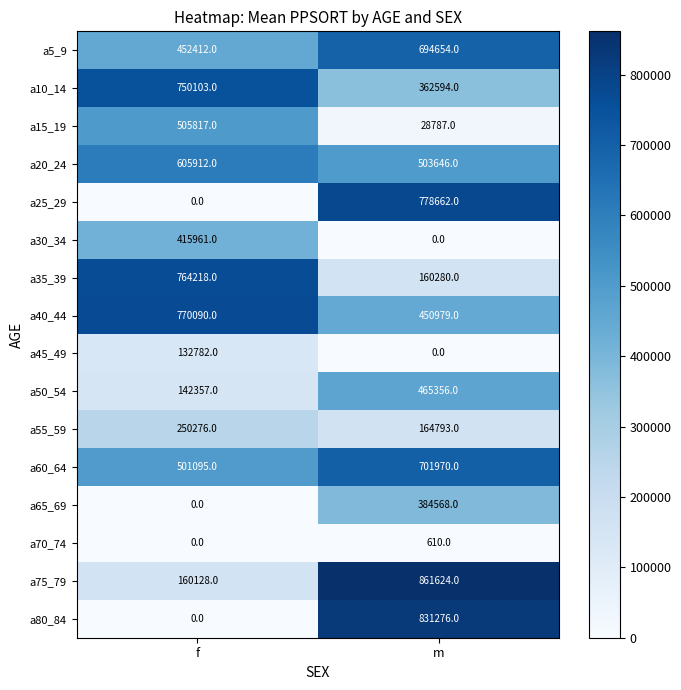

At how many categories does at least one series exceed 255919?

2